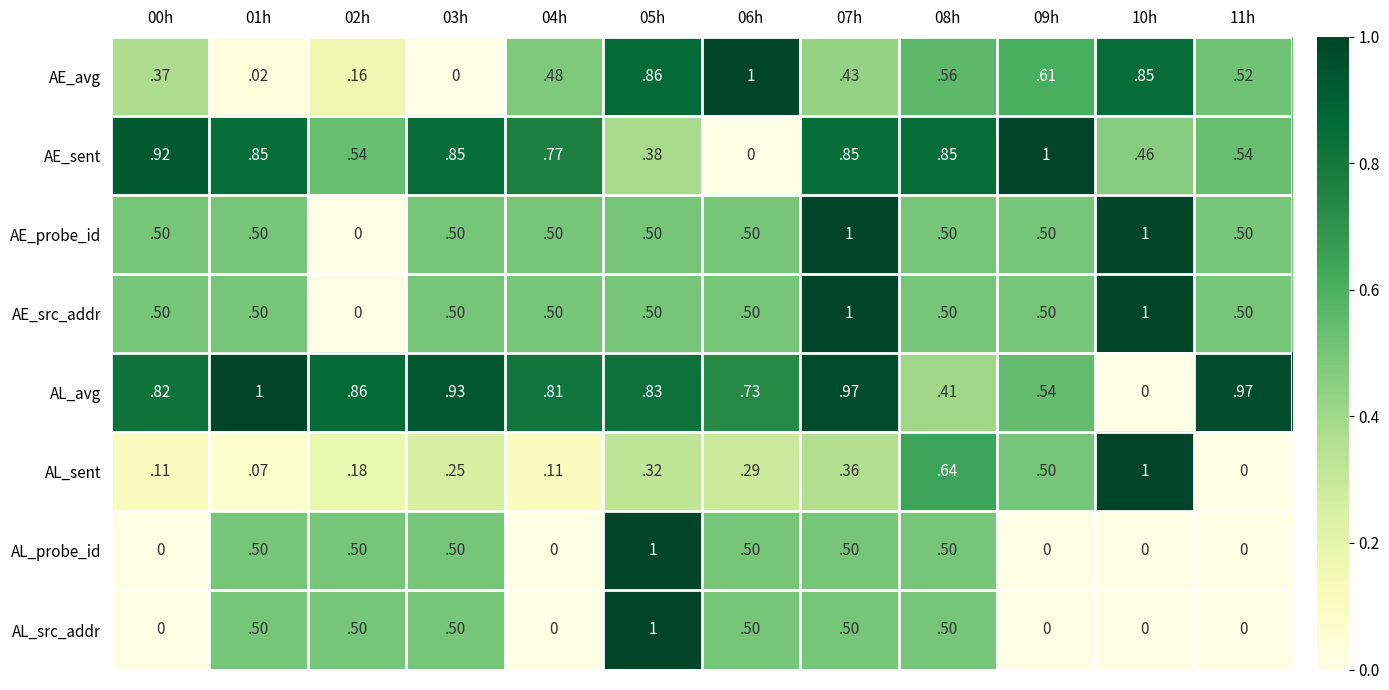

Is the value of AL_sent at 00h greater than the value of AL_probe_id at 05h?

No